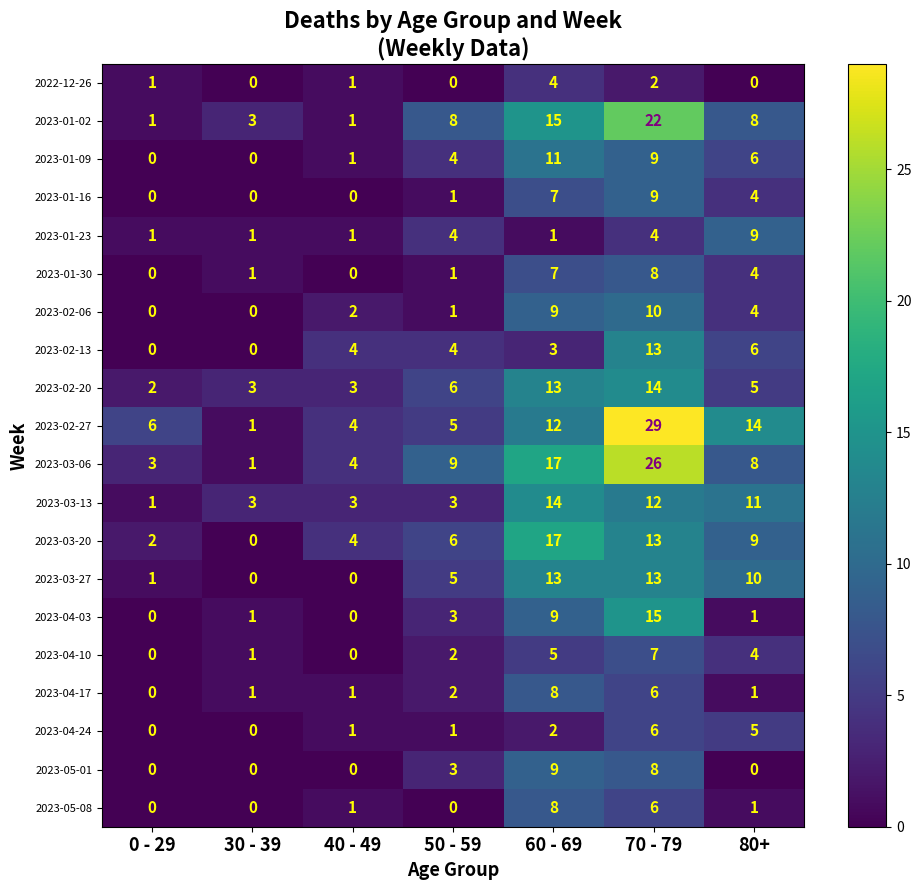

The 2023-05-01 series shows 15 at 60 - 69. True or false?

False